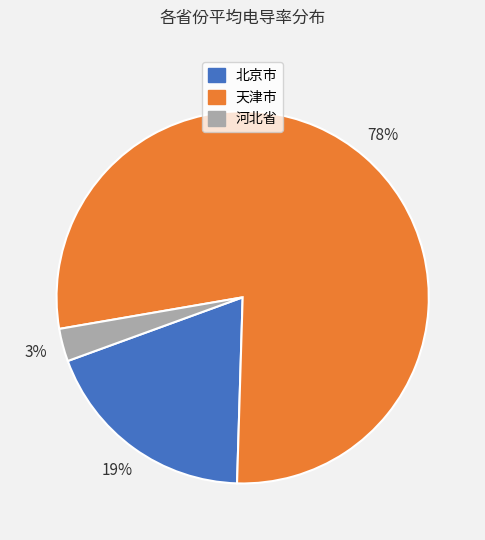

Do 北京市 and 河北省 together represent more than half of the pie?

No